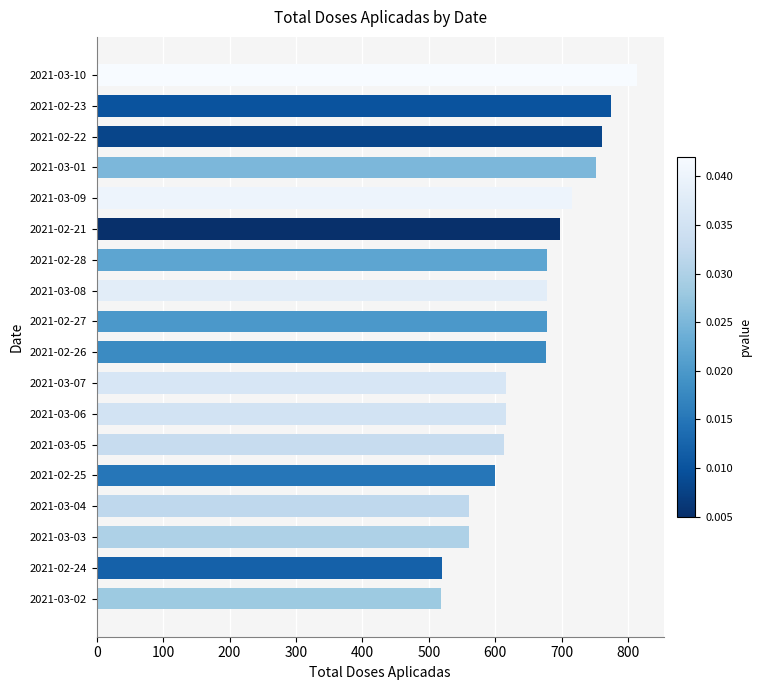

What is the difference between the maximum and minimum values?

295